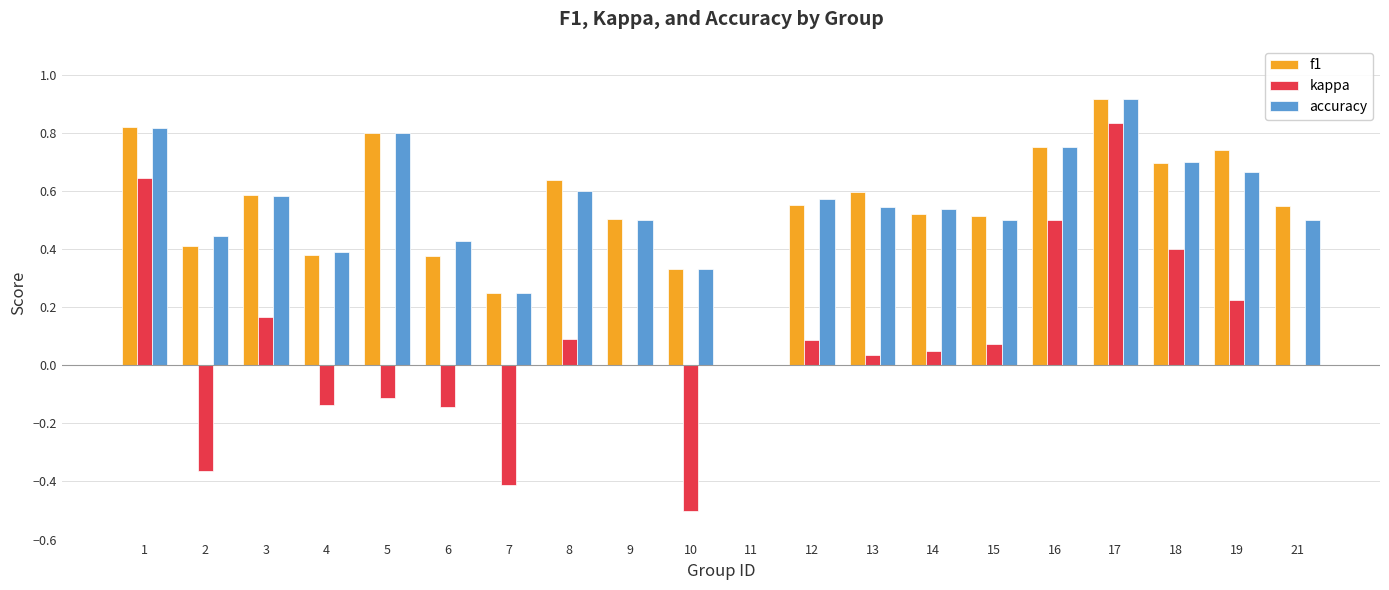

At which category is the sum across all series the highest?

17